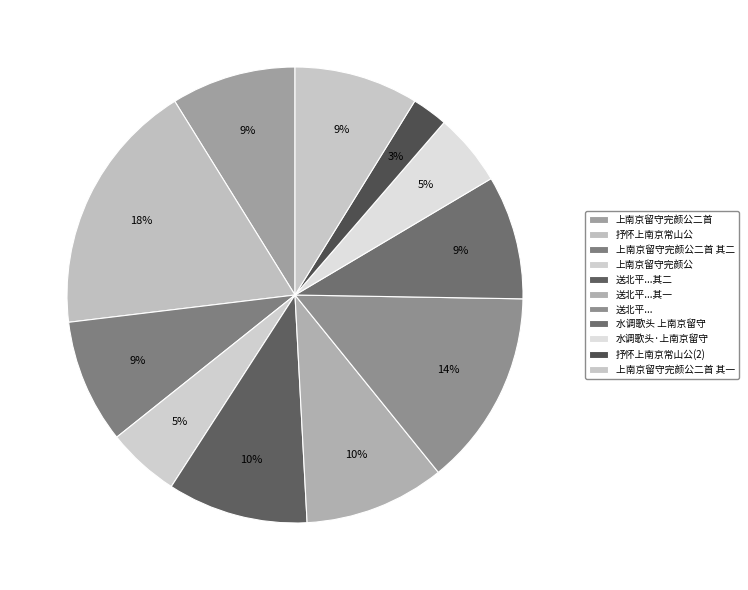

Is there any slice that represents more than half of the pie?

No